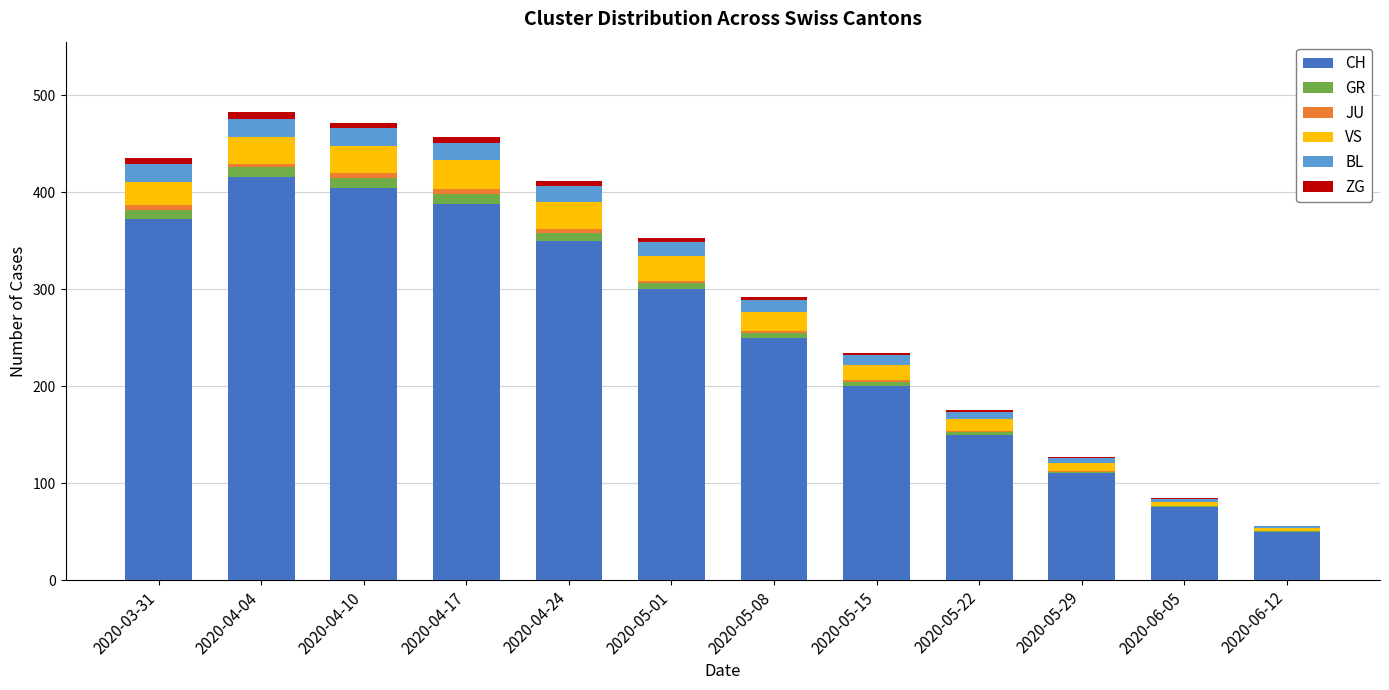

Is it true that CH equals 388 at 2020-04-17?

True